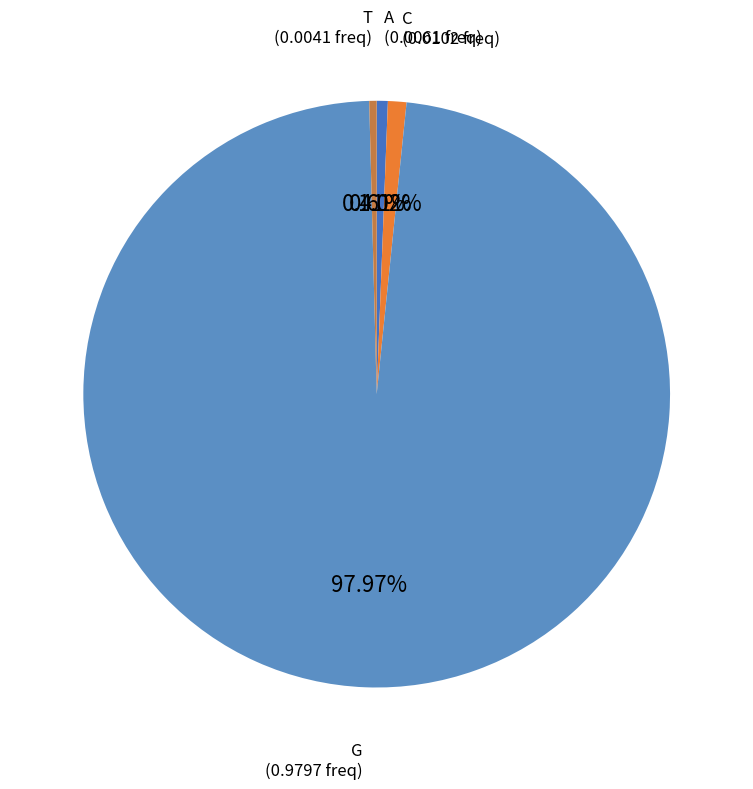

What percentage do A and G together represent?

98.6%